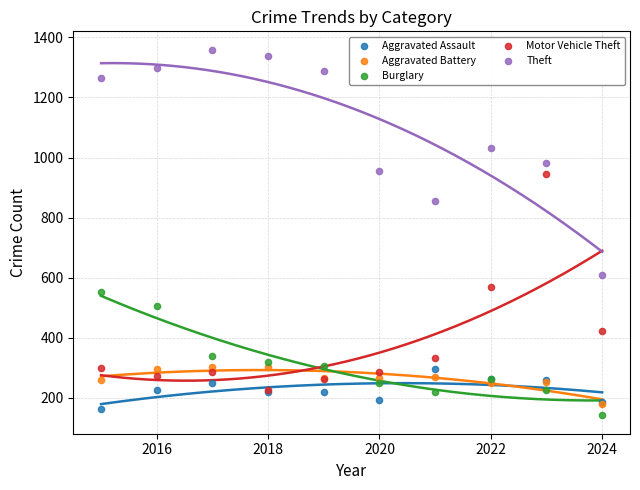

Across all series, what Y value is closest to 750?

856